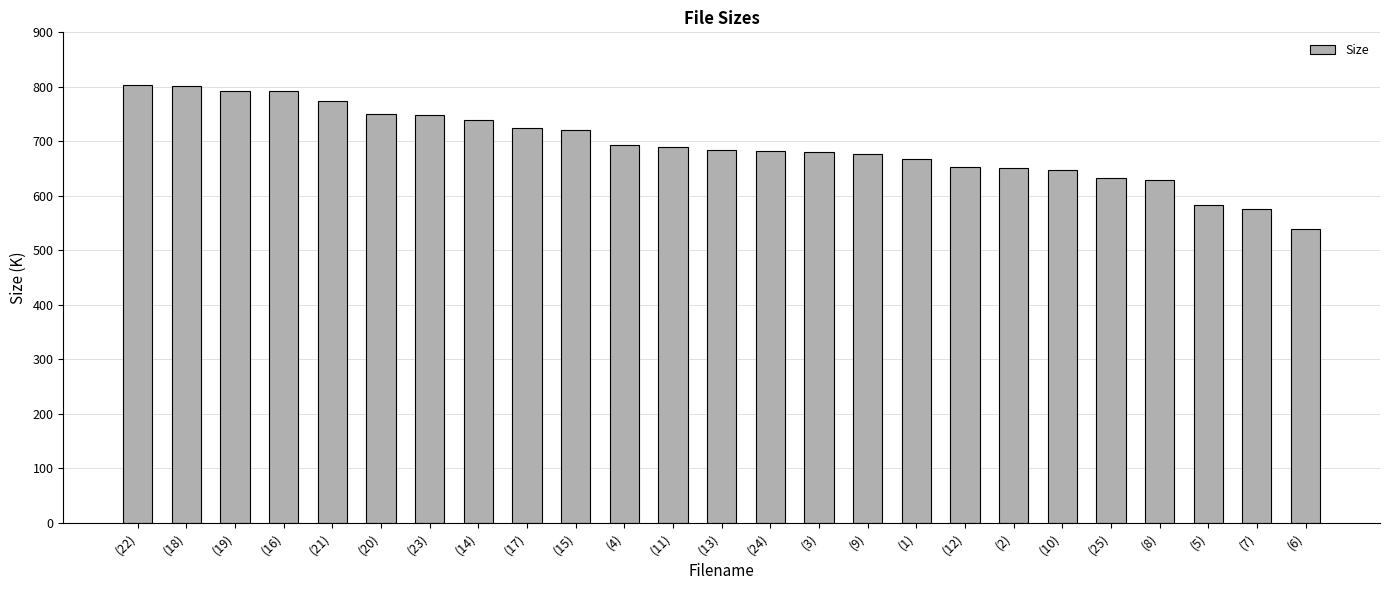

What position from the right is (3)?

11